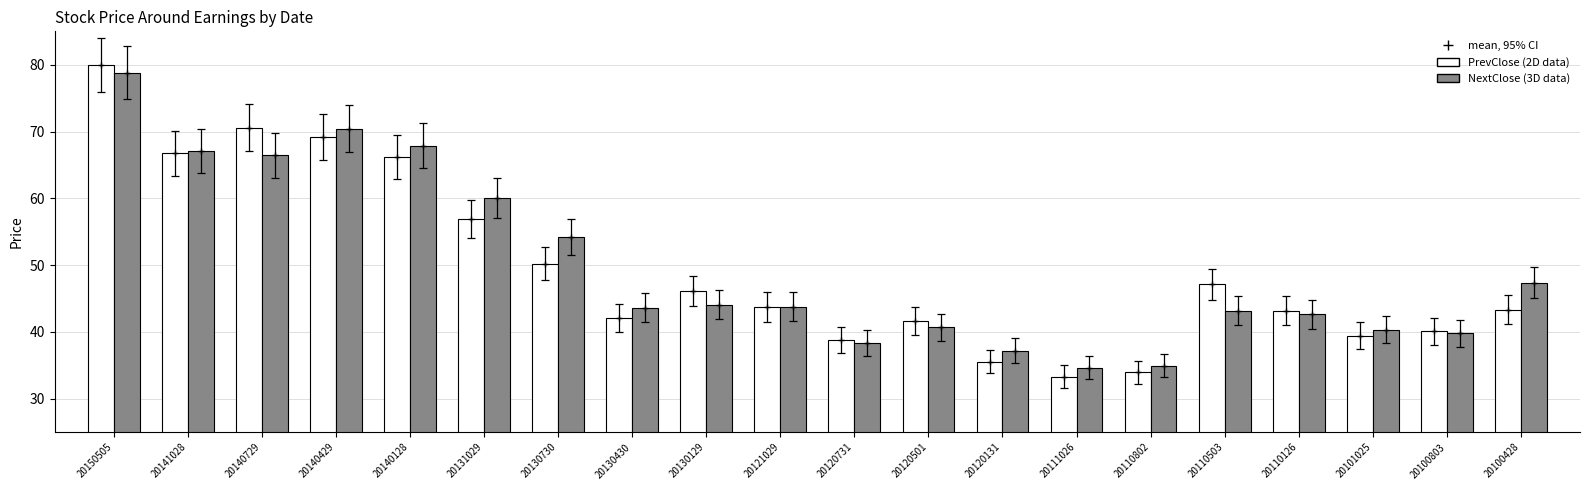

What is the difference between the highest and lowest values at 20130730?

3.9